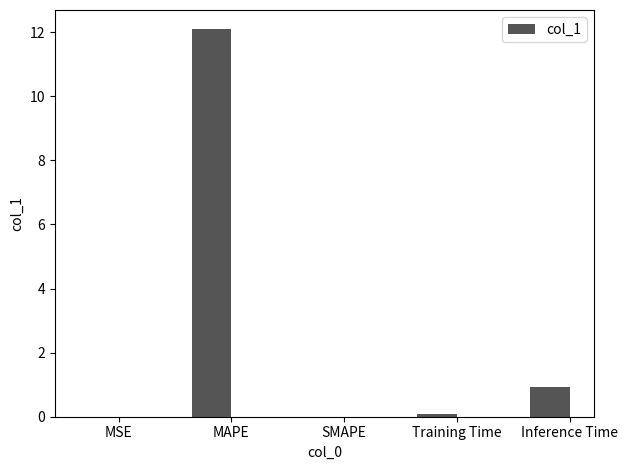

The value at SMAPE is -4.3. True or false?

False